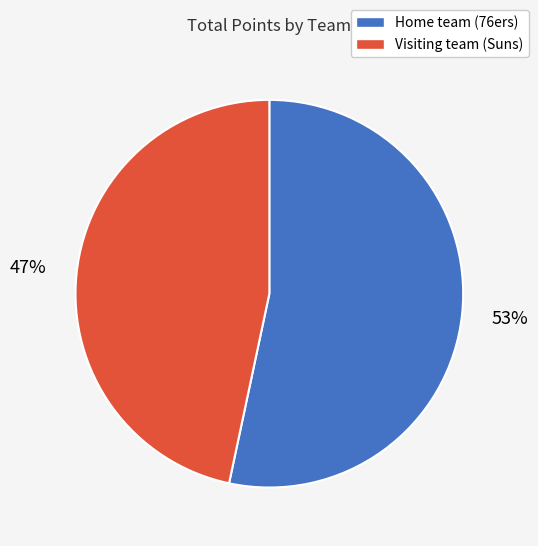

The Visiting team (Suns) slice represents 6% of the pie. True or false?

False